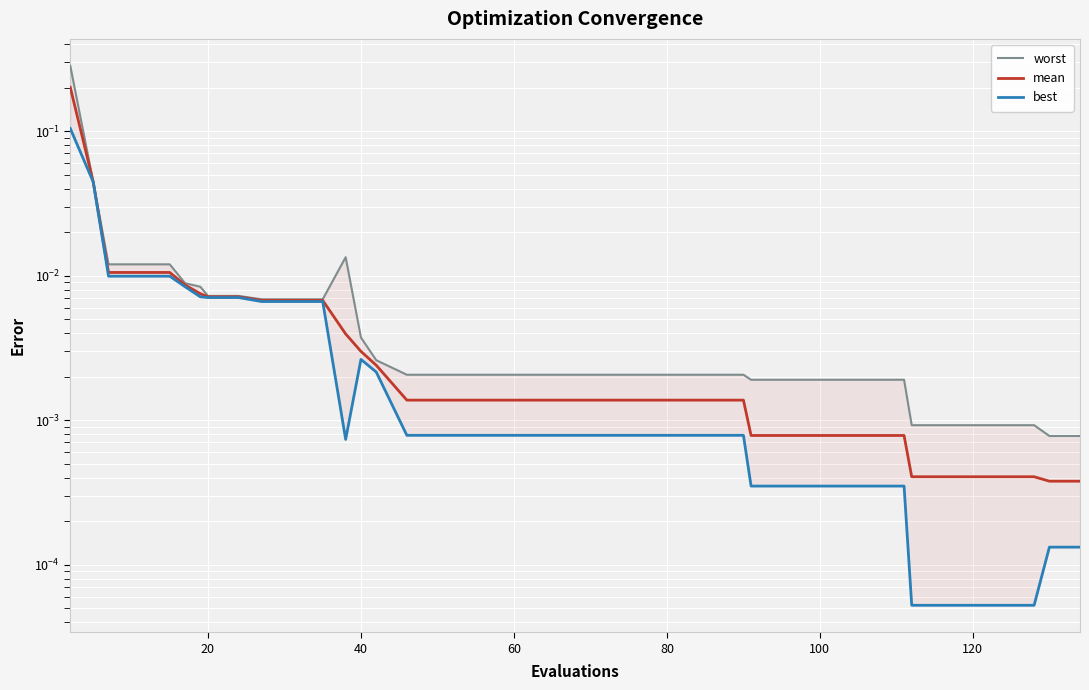

Count the number of data series in this chart.

3